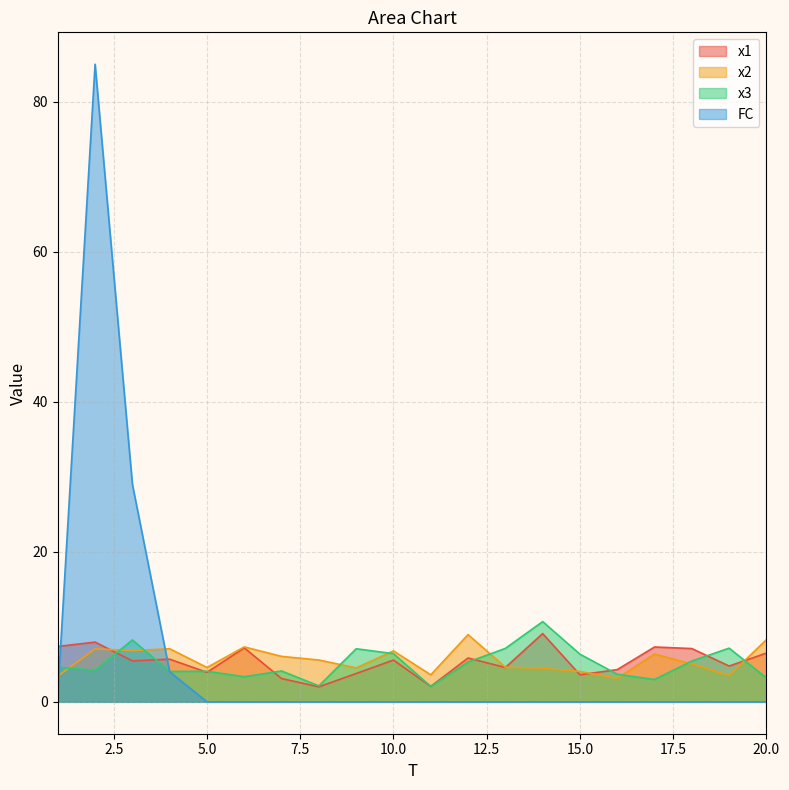

Is it true that x2 equals 3.6 at 11?

True